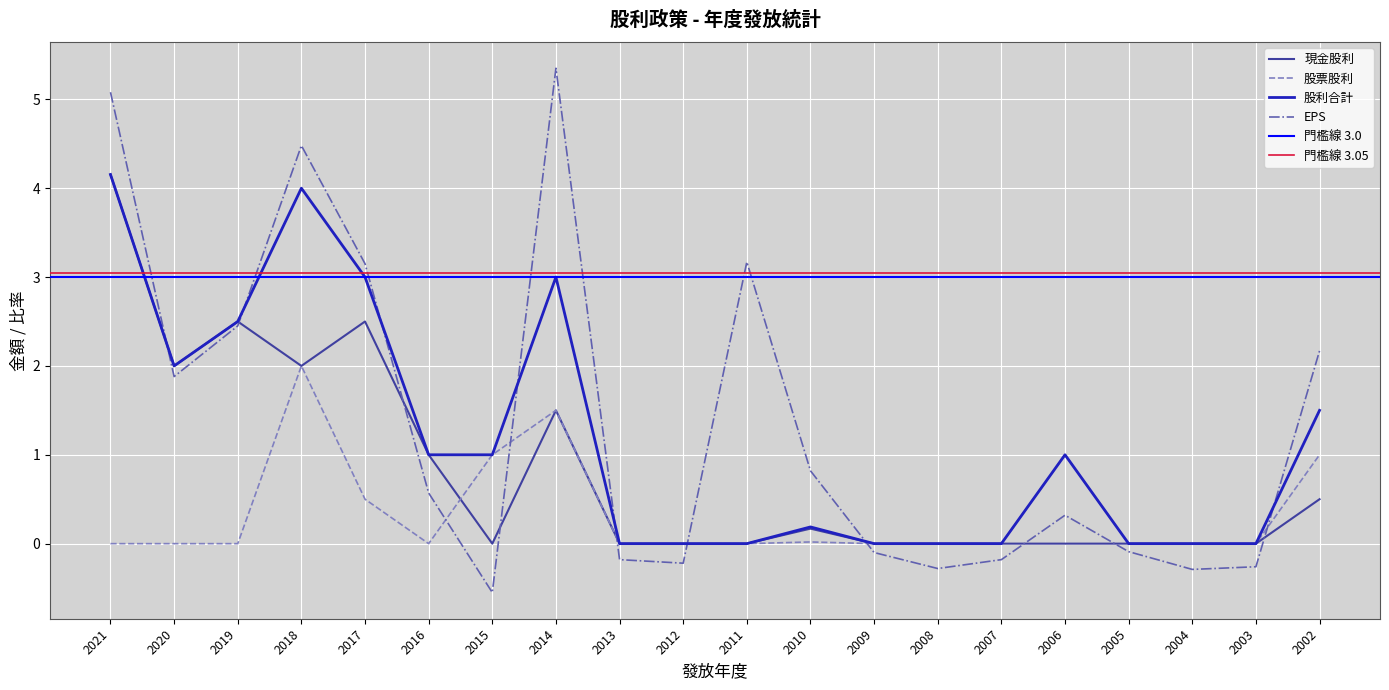

How many values in 股利合計 are above zero?

11